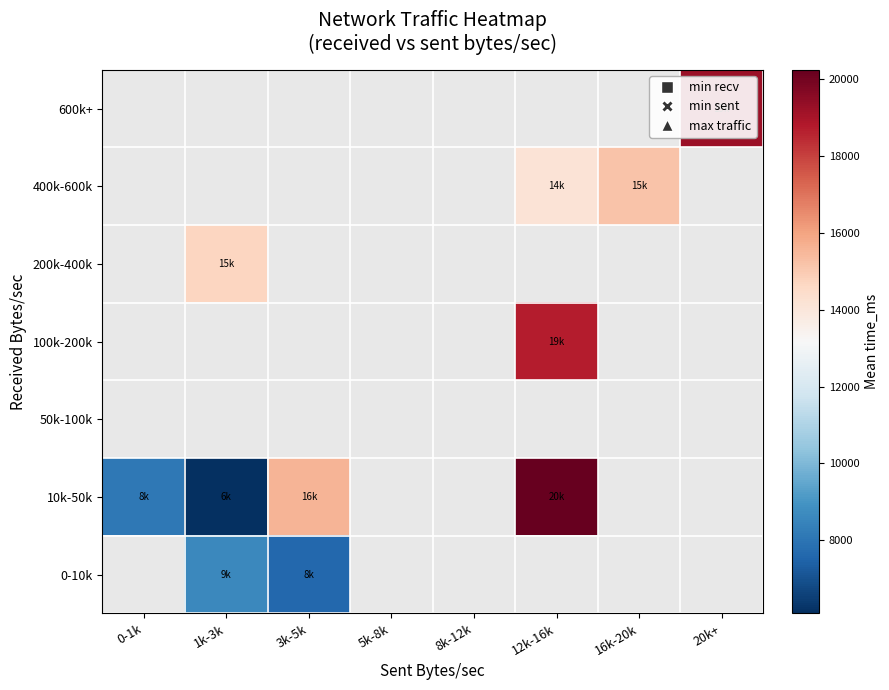

Which label corresponds to the smallest value in the chart?

1k-3k